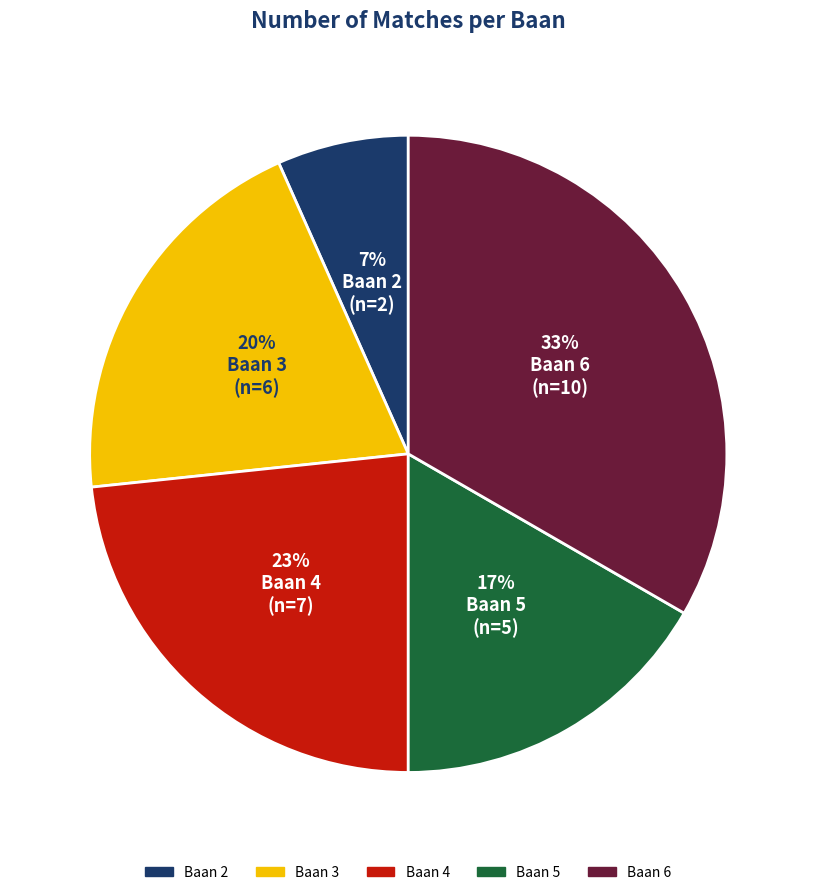

Is there a majority slice in this chart?

No